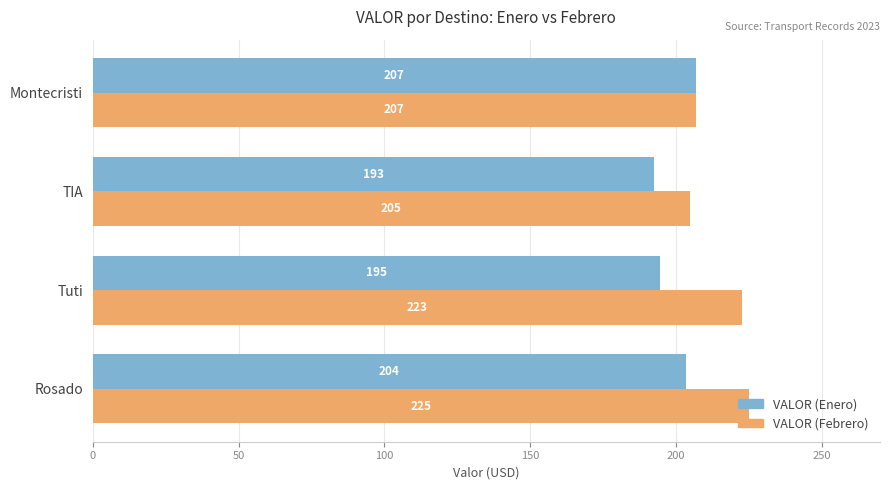

What is the highest value of the VALOR (Enero) series?

207.0